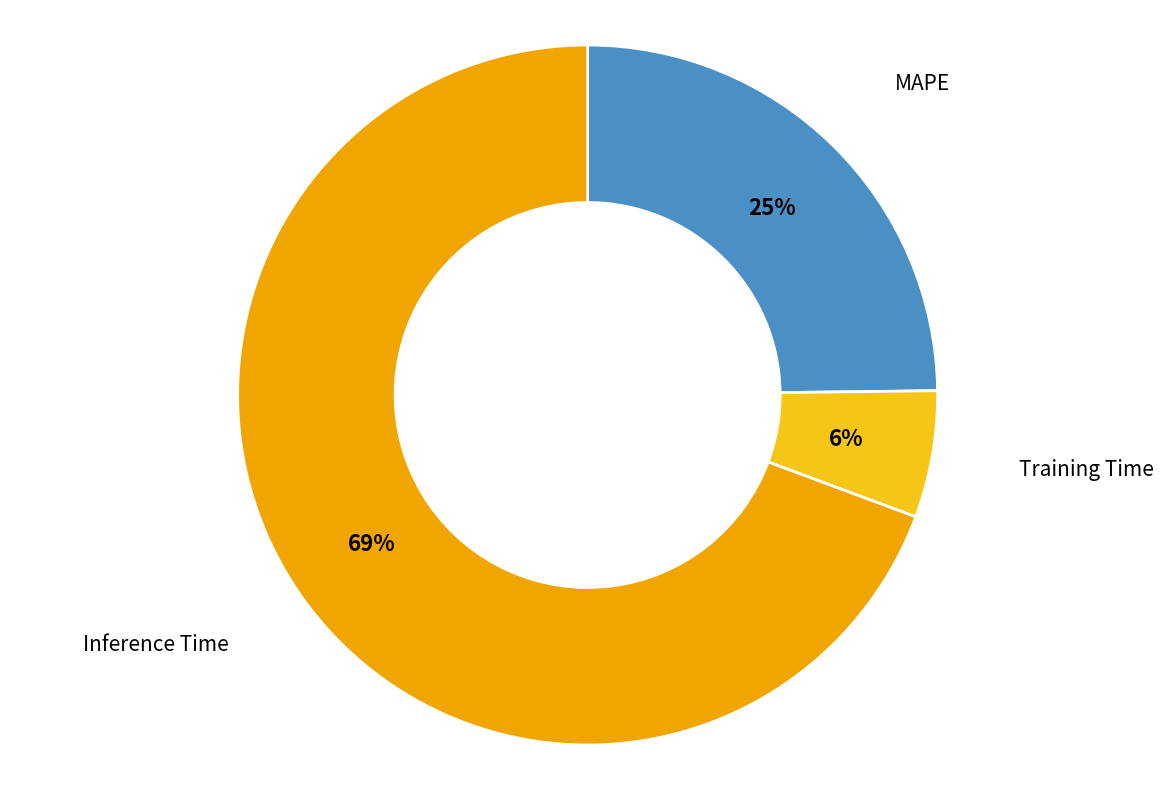

Which slice represents more than half of the pie?

Inference Time